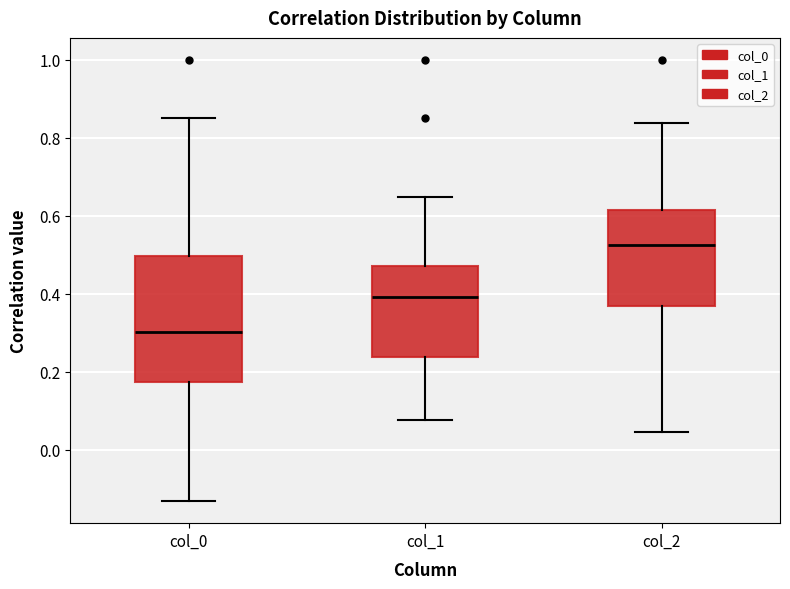

Reading left to right, transcribe this box plot: for each box, give where its median line is, the range the box spans, and where its two whiskers end, as read against the y-axis. The values are not printed on the chart, so give them approximately, as read against the axis.

col_0: median 0.30, box 0.18 to 0.50, whiskers -0.14 to 0.86
col_1: median 0.40, box 0.24 to 0.48, whiskers 0.08 to 0.64
col_2: median 0.52, box 0.36 to 0.62, whiskers 0.04 to 0.84